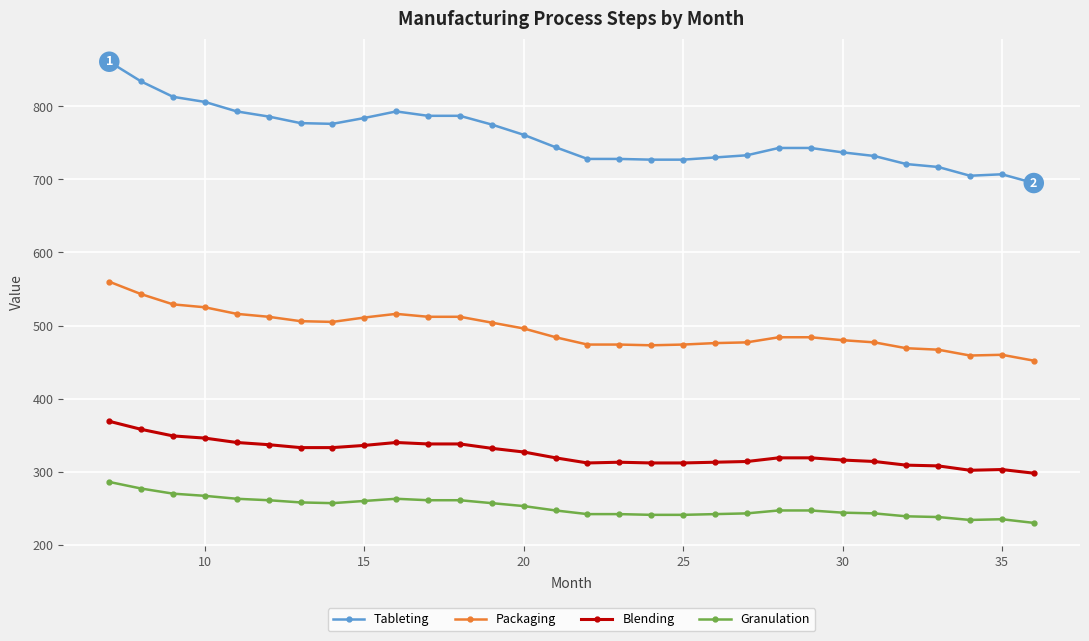

What are all the series names shown in the legend?

Tableting, Packaging, Blending, Granulation